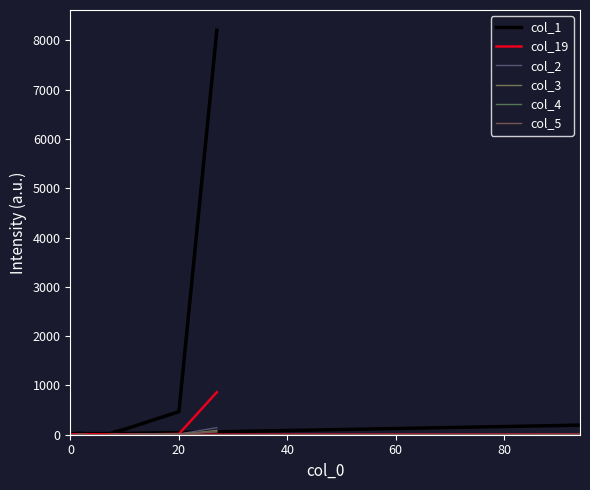

How many distinct data groups are displayed?

6